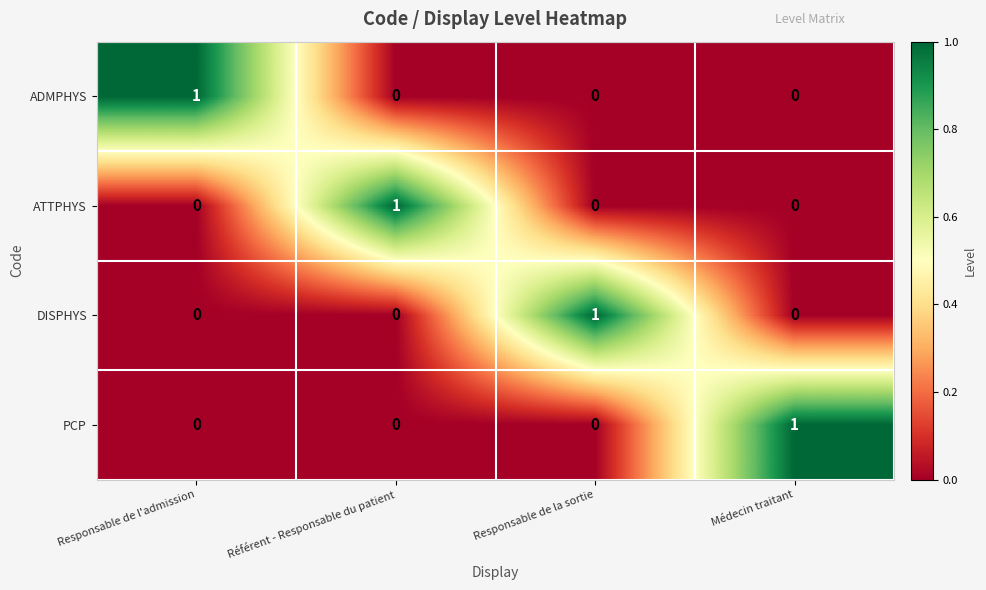

How many categories are shown in the chart?

4